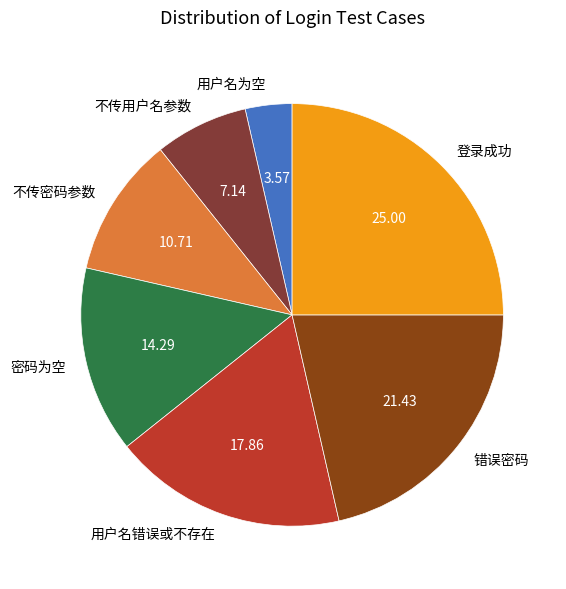

Which category has the biggest portion of the pie?

登录成功